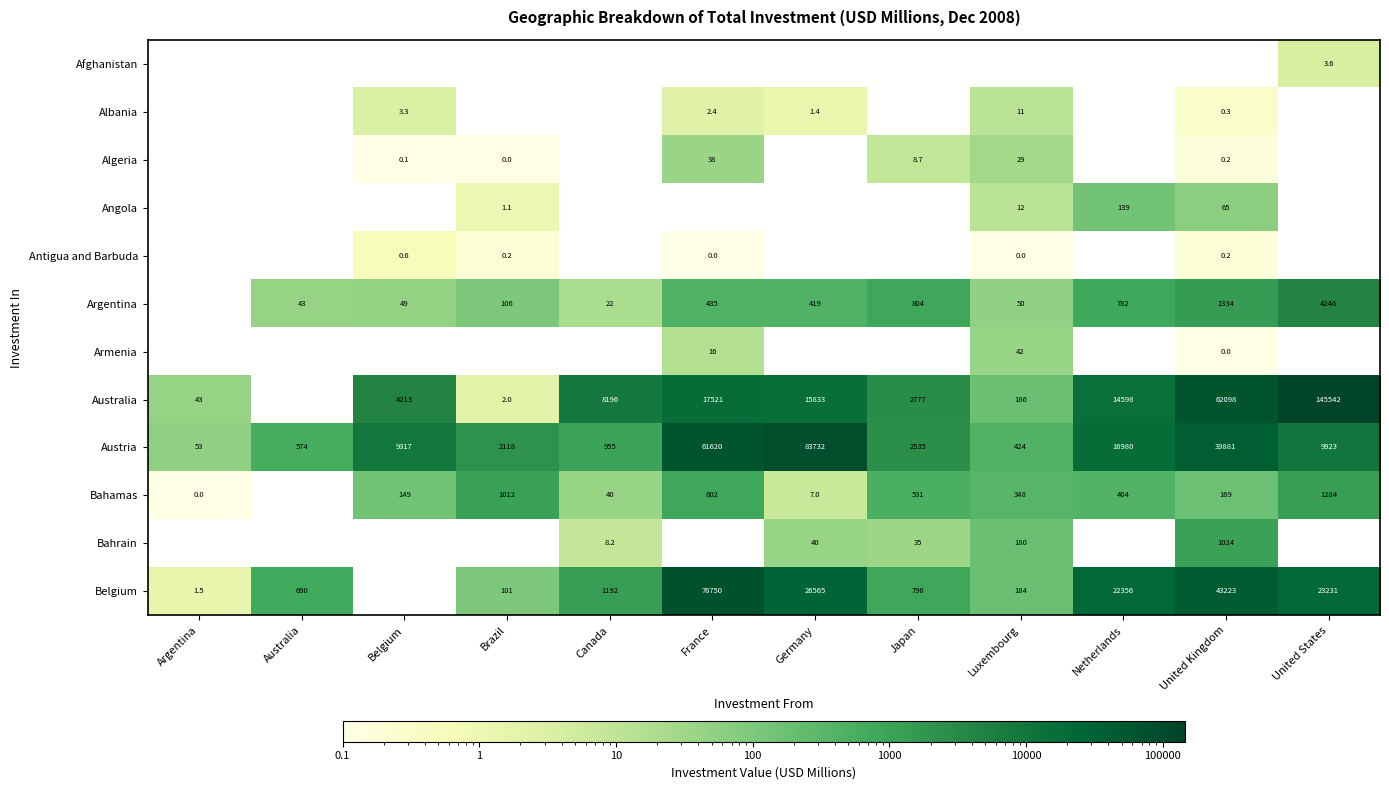

What is the highest value of the Bahrain series?

1023.9